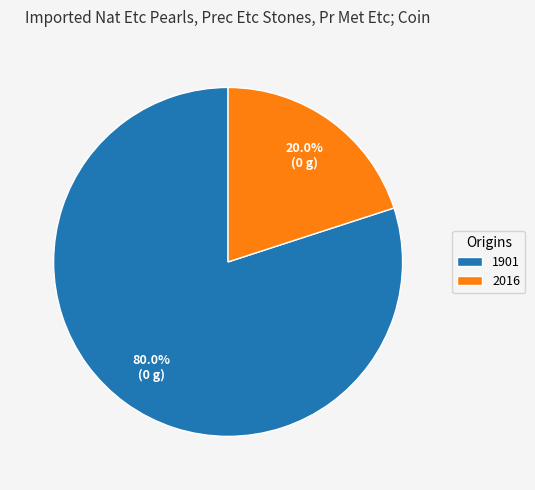

Which has a higher value, 1901 or 2016?

1901